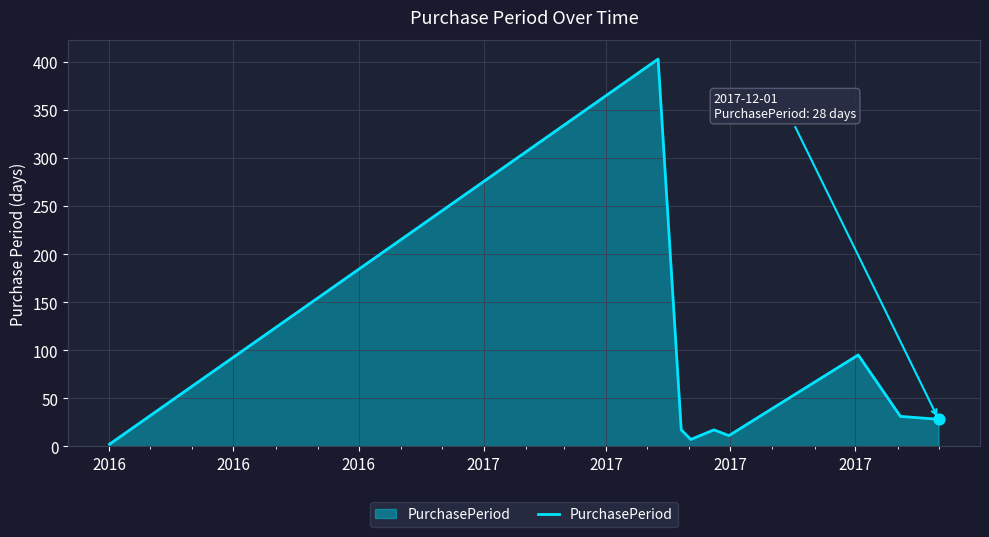

What is the greatest value displayed?

403